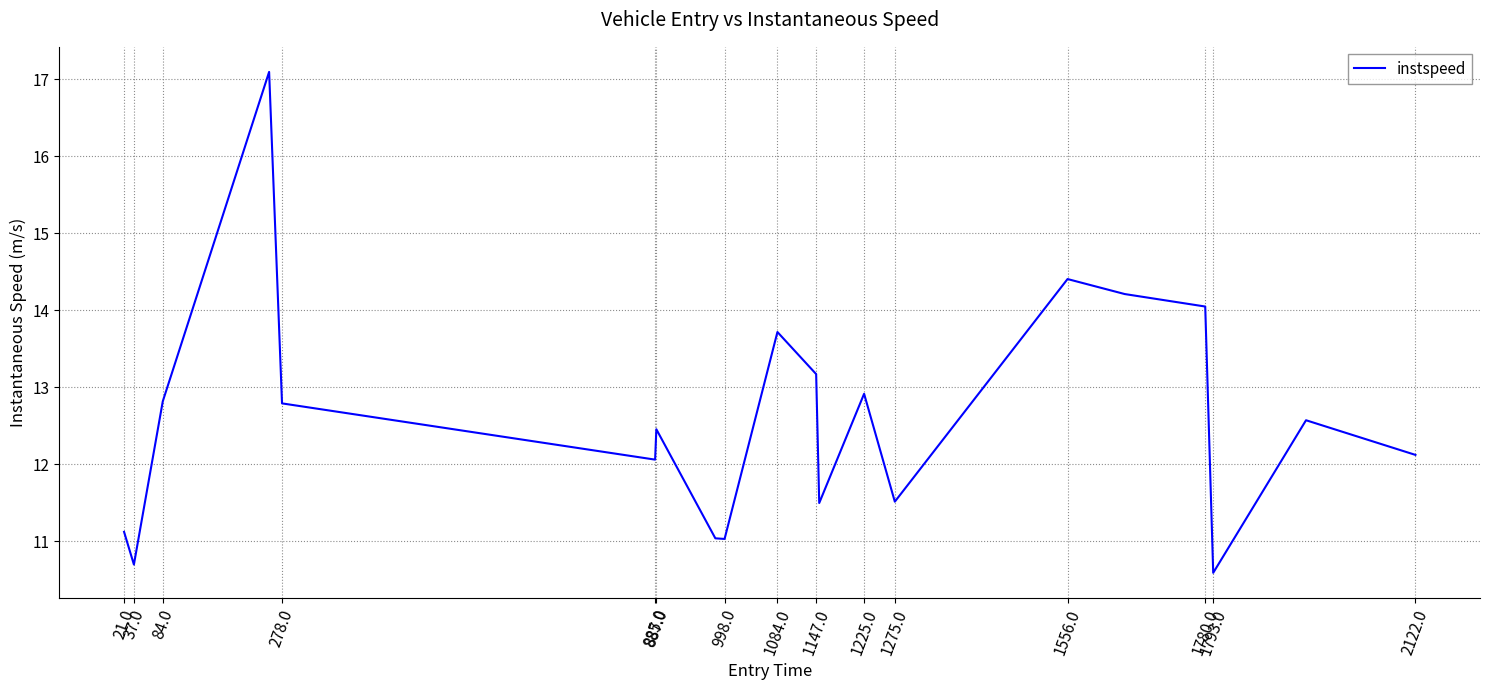

What is the maximum value shown in the chart?

17.1